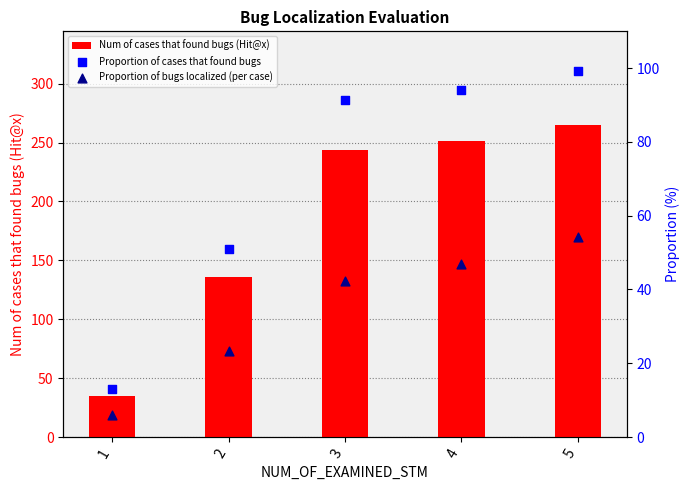

Which series contains the highest Y value?

Num of cases that found bugs (Hit@x)